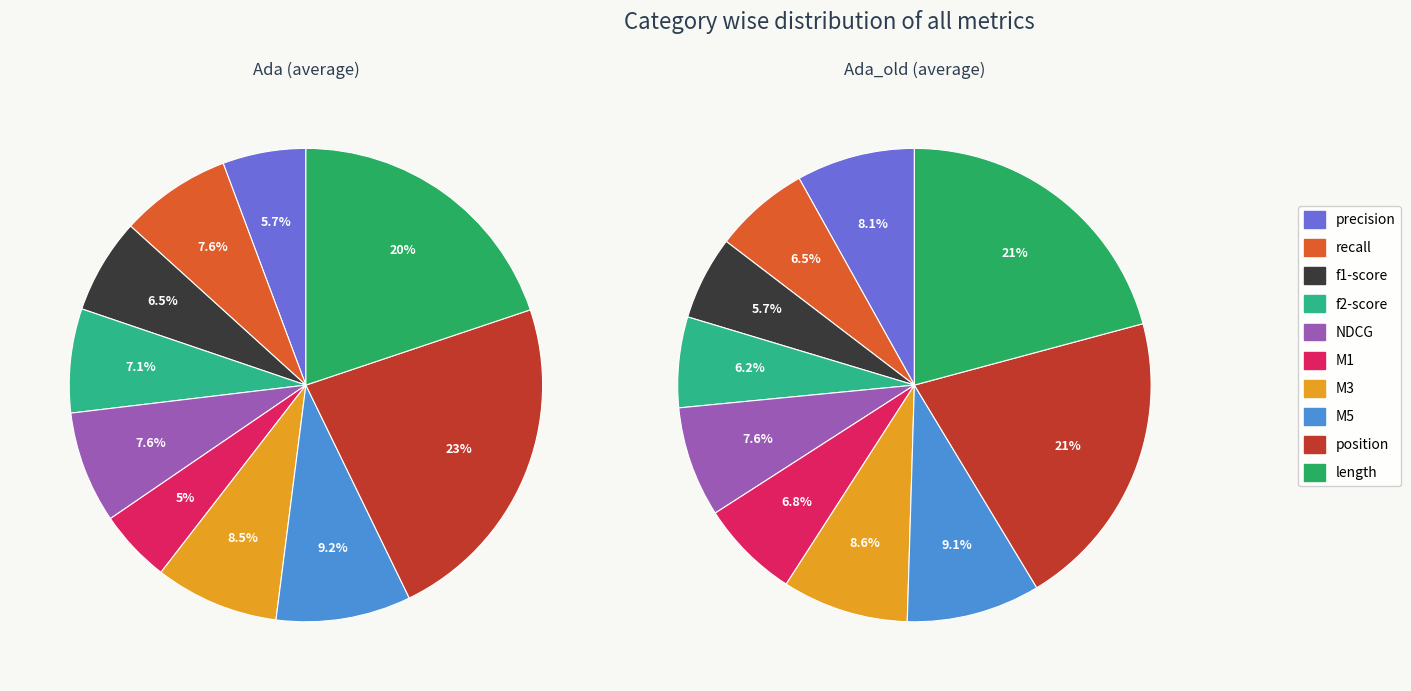

To the nearest percent, what is the combined percentage of stats_for_M3 and stats_for_NDCG?

16%